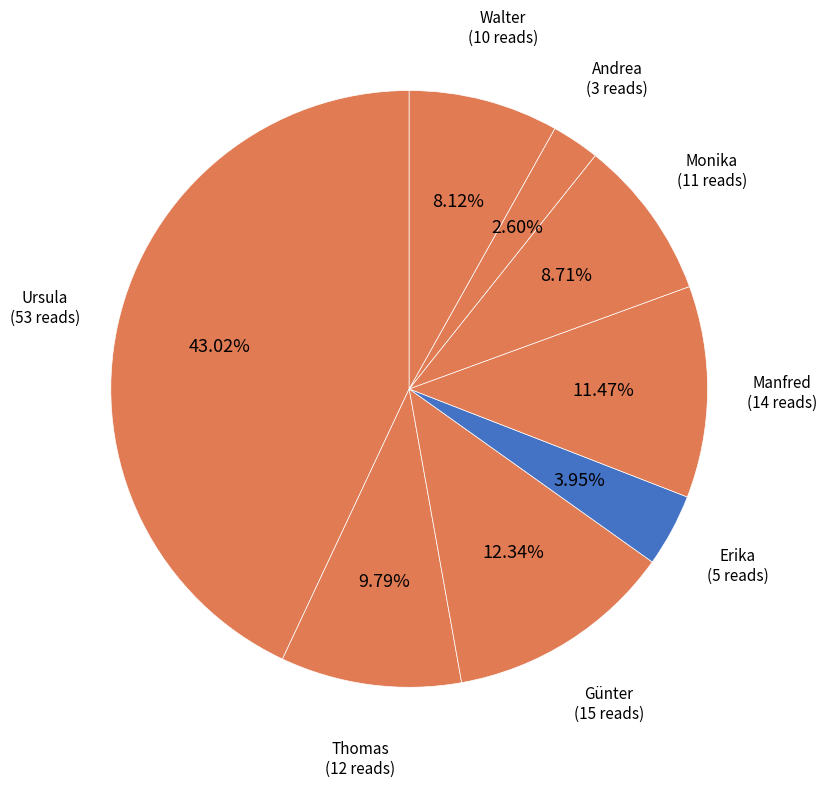

How many segments does this pie chart have?

8